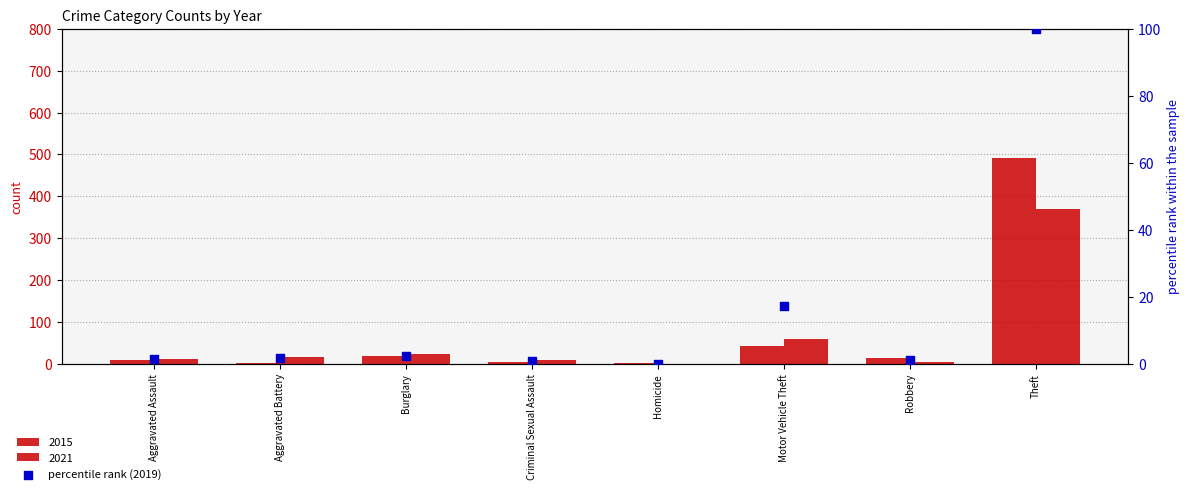

Between Aggravated Assault and Criminal Sexual Assault, which is larger?

Aggravated Assault